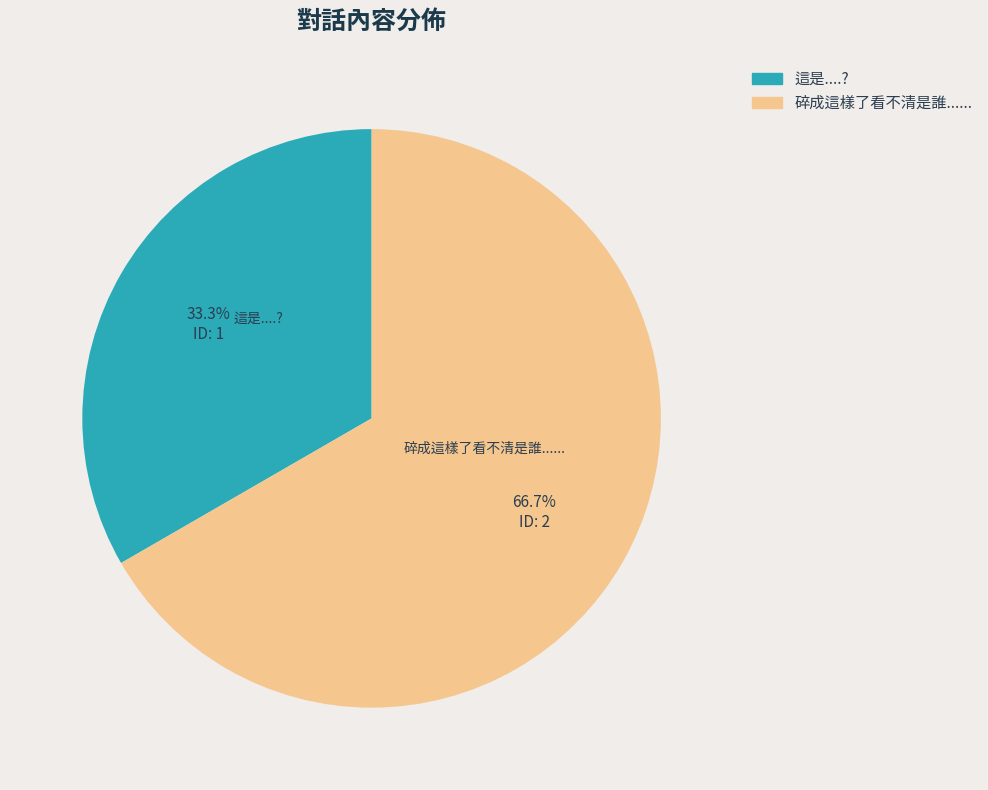

Combined, what portion of the pie is 碎成這樣了看不清是誰...... and 這是....??

100.0%